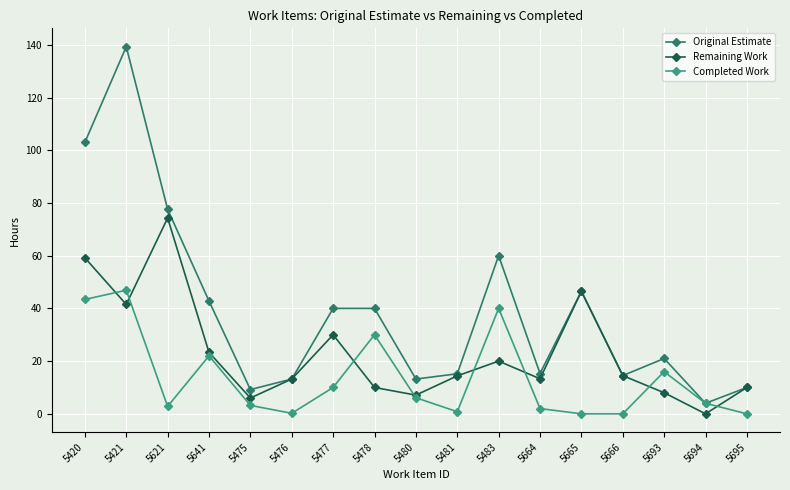

Is this an area chart (filled region under the line)?

No